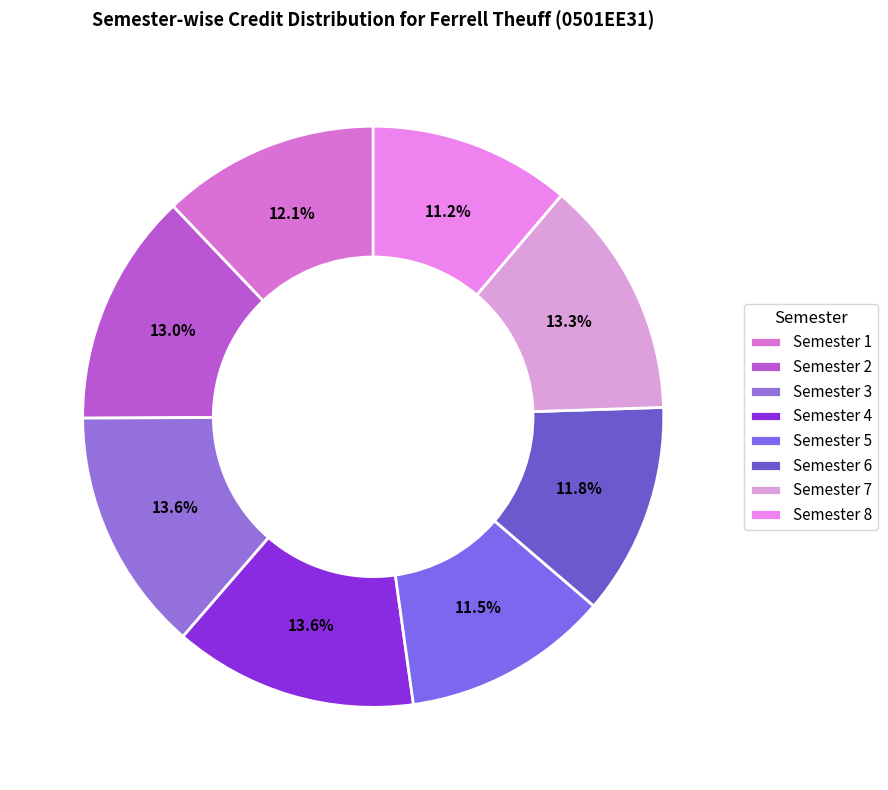

How many slices are in this pie chart?

8